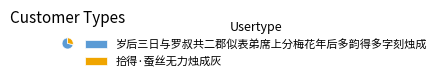

Count the number of slices in the pie.

2